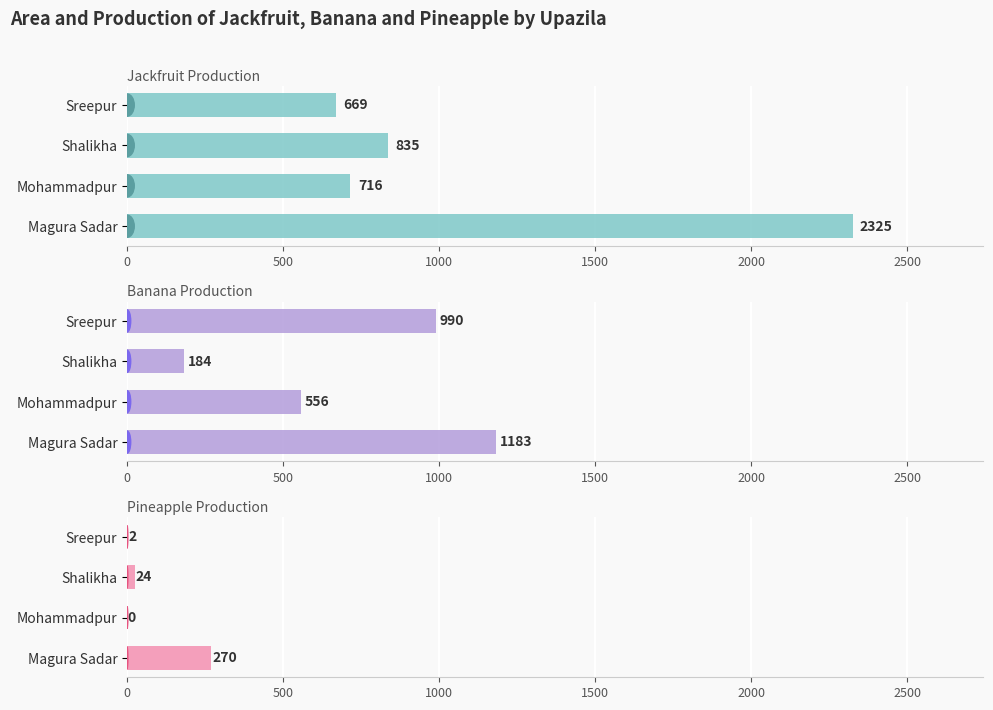

List the series in order of their peak value, highest first.

Jackfruit Production, Banana Production, Pineapple Production